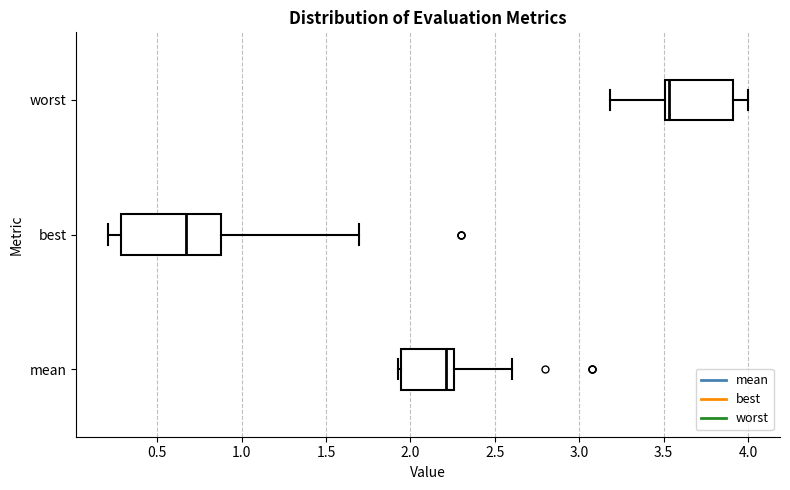

Reading bottom to top, transcribe this box plot: for each box, give where its median line is, the range the box spans, and where its two whiskers end, as read against the x-axis. The values are not printed on the chart, so give them approximately, as read against the axis.

mean: median 2.20, box 1.95 to 2.25, whiskers 1.95 to 2.60
best: median 0.65, box 0.30 to 0.90, whiskers 0.20 to 1.70
worst: median 3.55, box 3.50 to 3.90, whiskers 3.20 to 4.00